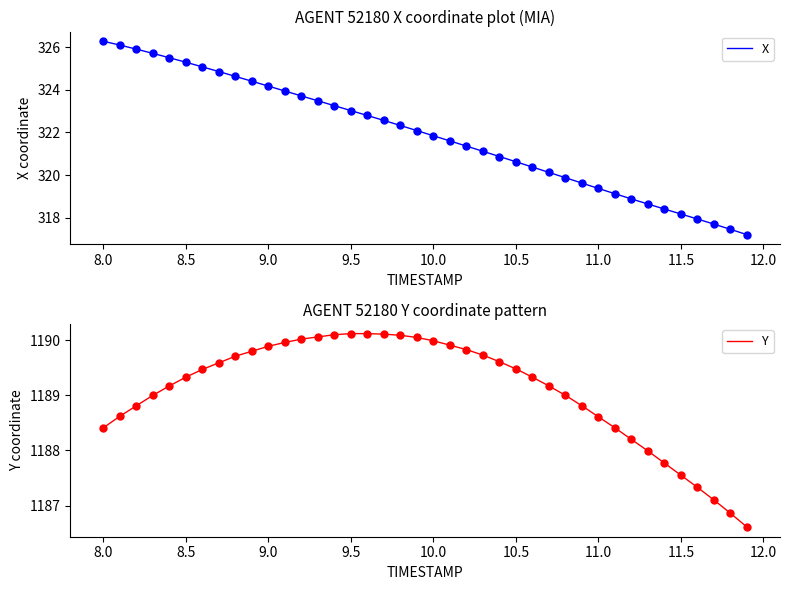

Is it true that Y equals 1188.6 at 11.0?

True